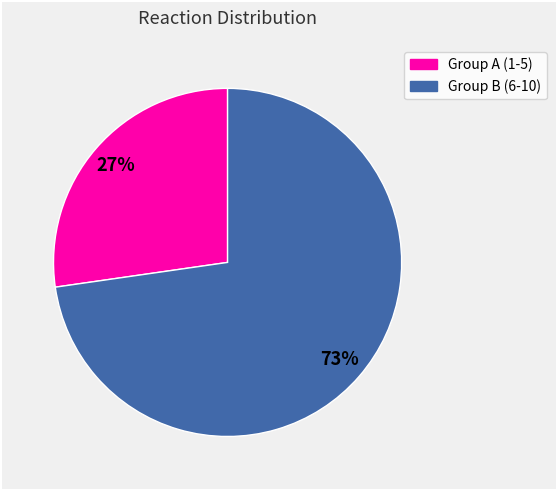

To the nearest percent, what is the average slice percentage?

50%